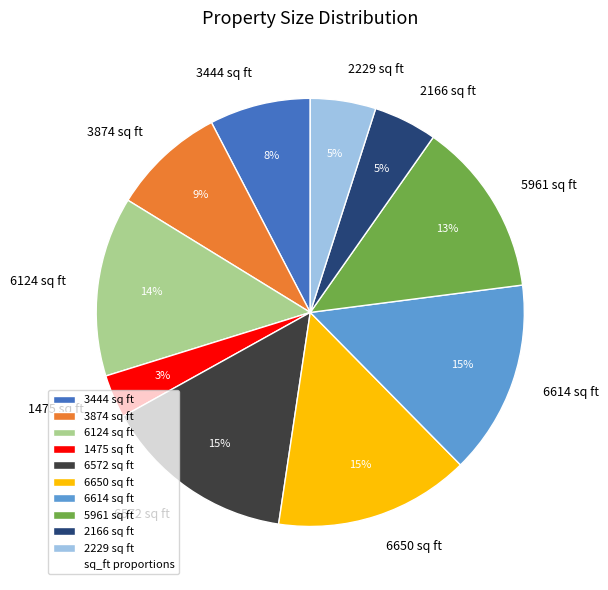

Is the sum of 5961 sq ft and 1475 sq ft greater than half?

No